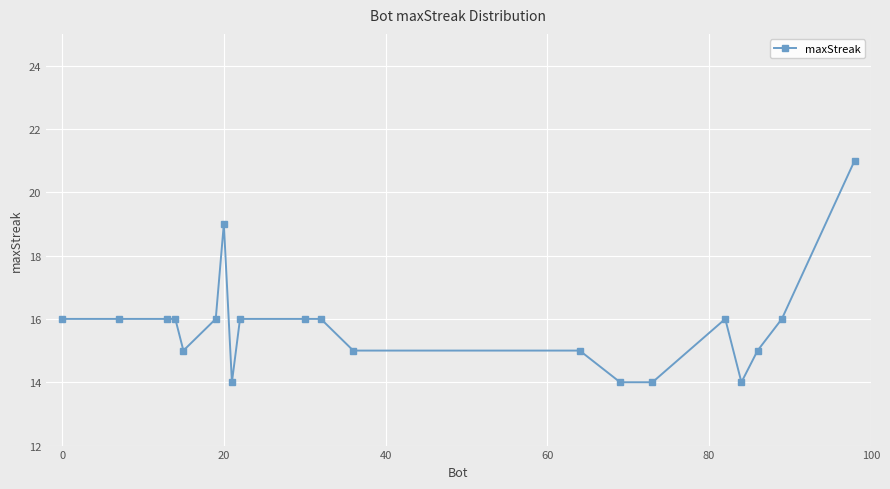

How many series are shown in this chart?

1